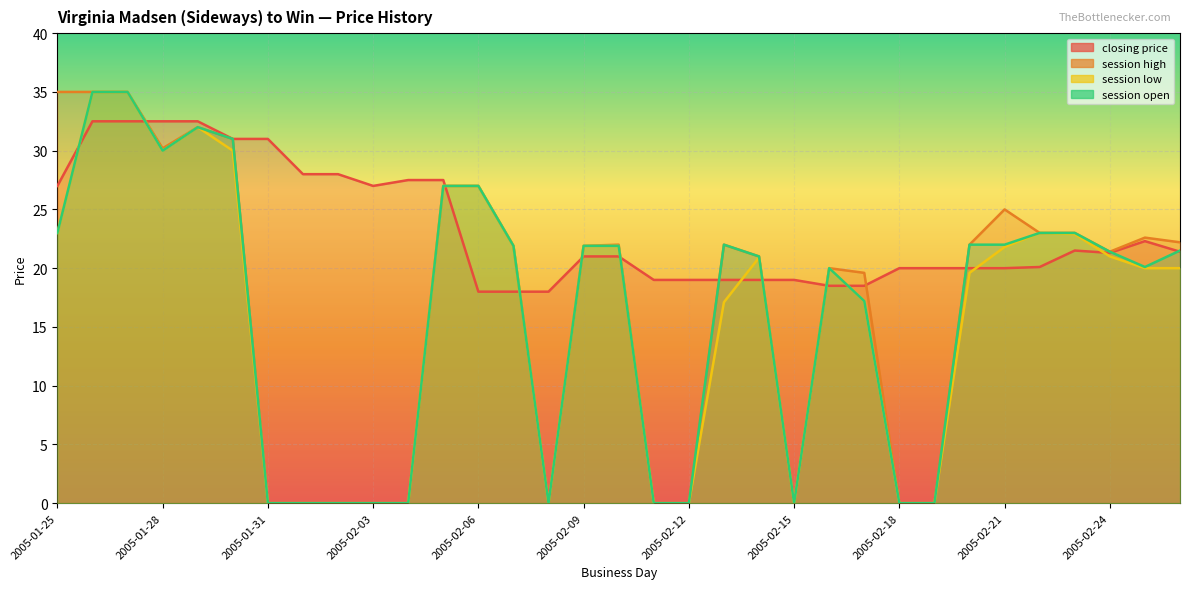

Reading left to right, transcribe all the data shown in this chart.

closing price: 2005-01-25=27.0	2005-01-26=32.5	2005-01-27=32.5	2005-01-28=32.5	2005-01-29=32.5	2005-01-30=31.0	2005-01-31=31.0	2005-02-01=28.0	2005-02-02=28.0	2005-02-03=27.0	2005-02-04=27.5	2005-02-05=27.5	2005-02-06=18.0	2005-02-07=18.0	2005-02-08=18.0	2005-02-09=21.0	2005-02-10=21.0	2005-02-11=19.0	2005-02-12=19.0	2005-02-13=19.0	2005-02-14=19.0	2005-02-15=19.0	2005-02-16=18.5	2005-02-17=18.5	2005-02-18=20.0	2005-02-19=20.0	2005-02-20=20.0	2005-02-21=20.0	2005-02-22=20.1	2005-02-23=21.5	2005-02-24=21.3	2005-02-25=22.3	2005-02-26=21.4
session high: 2005-01-25=35.0	2005-01-26=35.0	2005-01-27=35.0	2005-01-28=30.2	2005-01-29=32.0	2005-01-30=31.0	2005-01-31=0.0	2005-02-01=0.0	2005-02-02=0.0	2005-02-03=0.0	2005-02-04=0.0	2005-02-05=27.0	2005-02-06=27.0	2005-02-07=21.9	2005-02-08=0.0	2005-02-09=21.9	2005-02-10=22.0	2005-02-11=0.0	2005-02-12=0.0	2005-02-13=22.0	2005-02-14=21.0	2005-02-15=0.0	2005-02-16=20.0	2005-02-17=19.6	2005-02-18=0.0	2005-02-19=0.0	2005-02-20=22.0	2005-02-21=25.0	2005-02-22=23.0	2005-02-23=23.0	2005-02-24=21.4	2005-02-25=22.6	2005-02-26=22.2
session low: 2005-01-25=23.0	2005-01-26=35.0	2005-01-27=35.0	2005-01-28=30.0	2005-01-29=32.0	2005-01-30=30.0	2005-01-31=0.0	2005-02-01=0.0	2005-02-02=0.0	2005-02-03=0.0	2005-02-04=0.0	2005-02-05=27.0	2005-02-06=27.0	2005-02-07=21.9	2005-02-08=0.0	2005-02-09=21.9	2005-02-10=21.9	2005-02-11=0.0	2005-02-12=0.0	2005-02-13=17.1	2005-02-14=20.9	2005-02-15=0.0	2005-02-16=20.0	2005-02-17=17.2	2005-02-18=0.0	2005-02-19=0.0	2005-02-20=19.6	2005-02-21=21.8	2005-02-22=23.0	2005-02-23=22.9	2005-02-24=21.0	2005-02-25=20.0	2005-02-26=20.0
session open: 2005-01-25=23.0	2005-01-26=35.0	2005-01-27=35.0	2005-01-28=30.0	2005-01-29=32.0	2005-01-30=31.0	2005-01-31=0.0	2005-02-01=0.0	2005-02-02=0.0	2005-02-03=0.0	2005-02-04=0.0	2005-02-05=27.0	2005-02-06=27.0	2005-02-07=21.9	2005-02-08=0.0	2005-02-09=21.9	2005-02-10=21.9	2005-02-11=0.0	2005-02-12=0.0	2005-02-13=22.0	2005-02-14=21.0	2005-02-15=0.0	2005-02-16=20.0	2005-02-17=17.2	2005-02-18=0.0	2005-02-19=0.0	2005-02-20=22.0	2005-02-21=22.0	2005-02-22=23.0	2005-02-23=23.0	2005-02-24=21.4	2005-02-25=20.1	2005-02-26=21.5